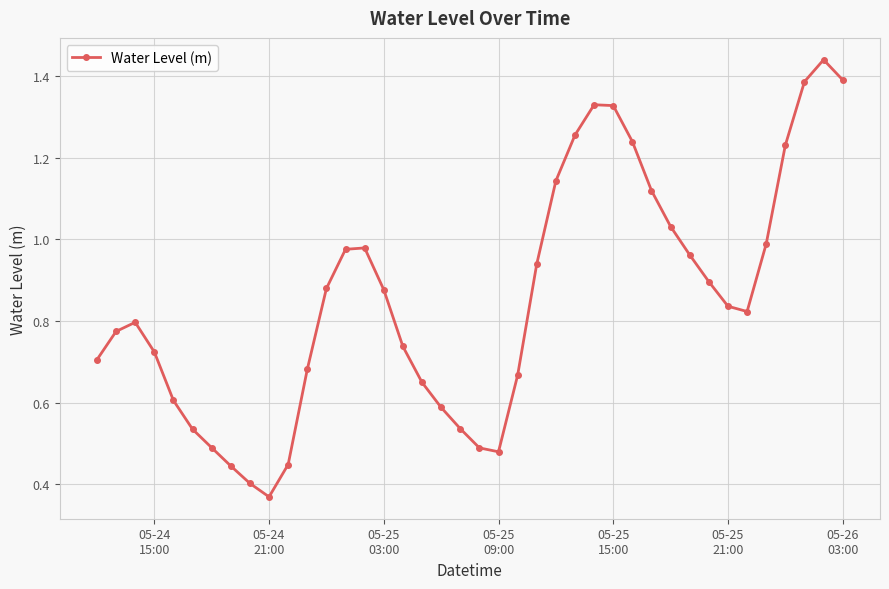

How many interior local valleys (lower than both neighbors) does the data have?

3